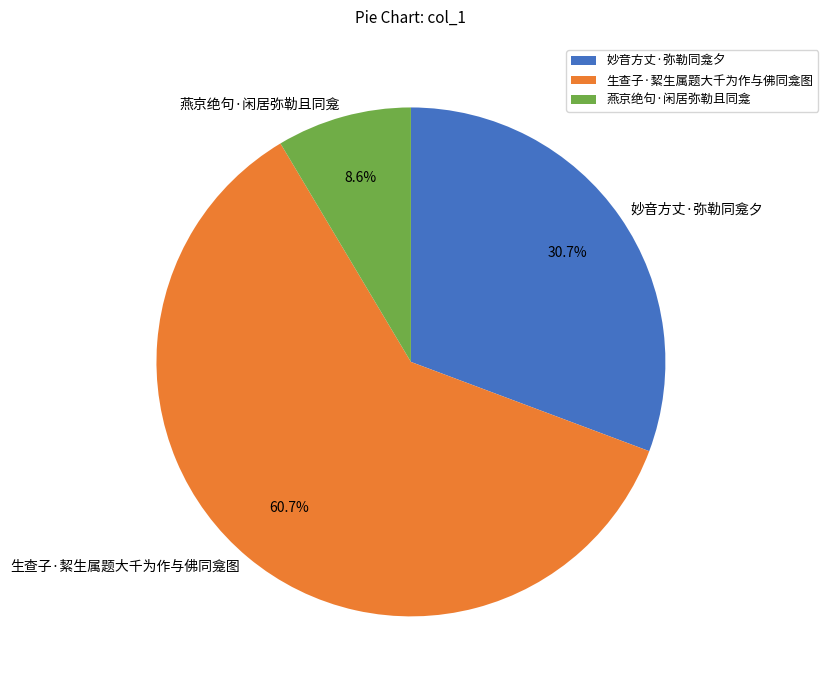

Which has a higher value, 妙音方丈·弥勒同龛夕 or 燕京绝句·闲居弥勒且同龛?

妙音方丈·弥勒同龛夕